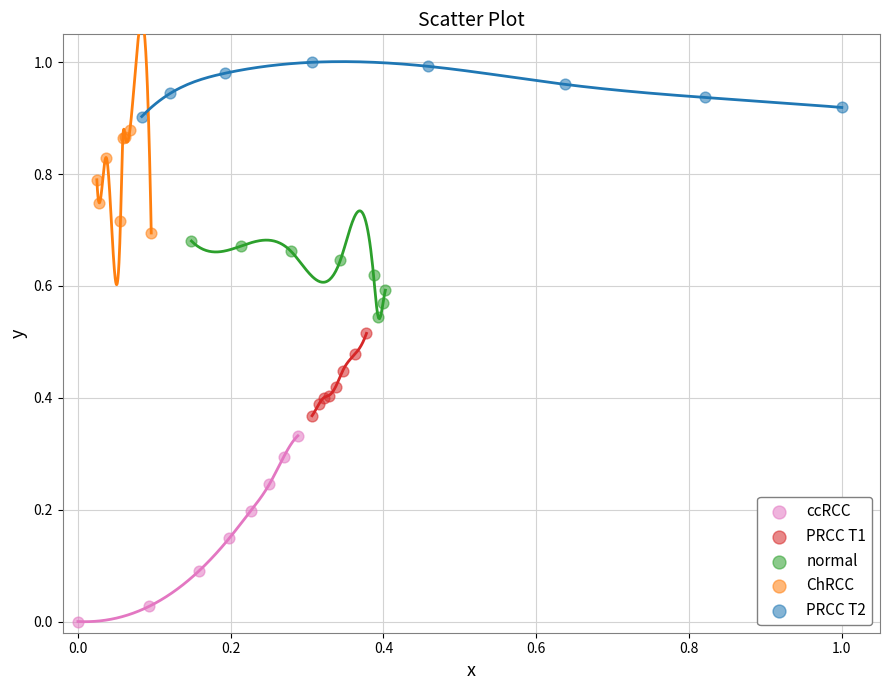

Which series reaches the minimum Y coordinate?

ccRCC